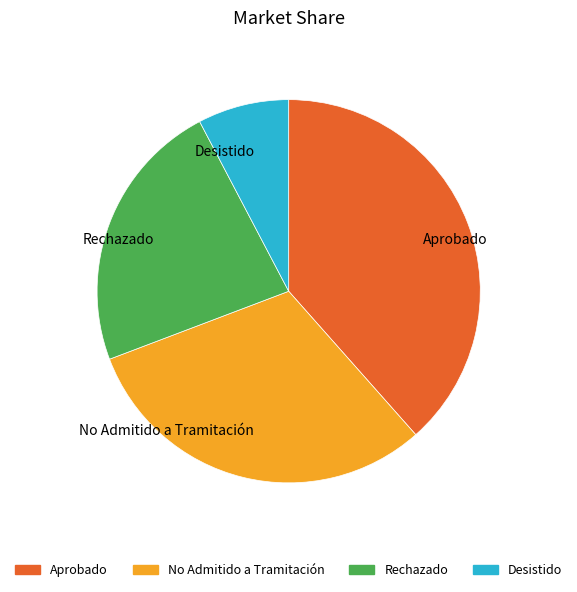

What is the smallest slice in the pie chart?

Desistido